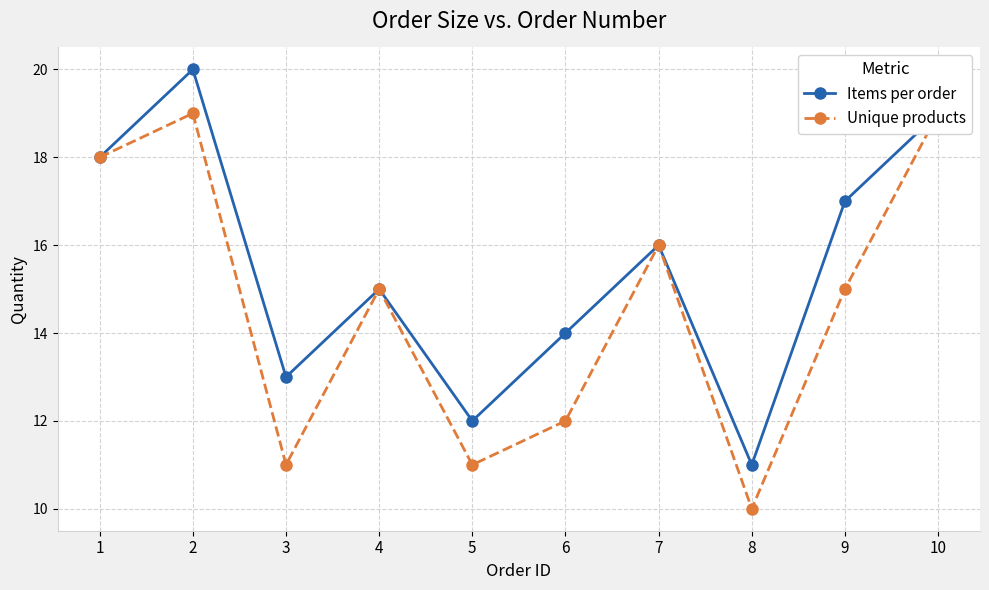

Reading left to right, list all the values displayed in this chart.

Items per order: 18	20	13	15	12	14	16	11	17	19
Unique products: 18	19	11	15	11	12	16	10	15	19